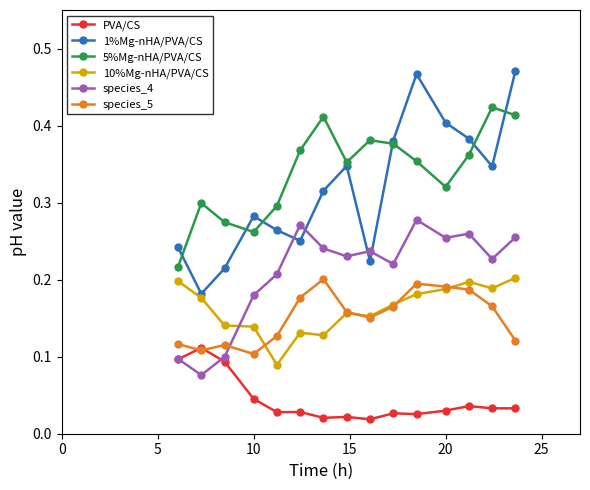

Is this an area chart (filled region under the line)?

No